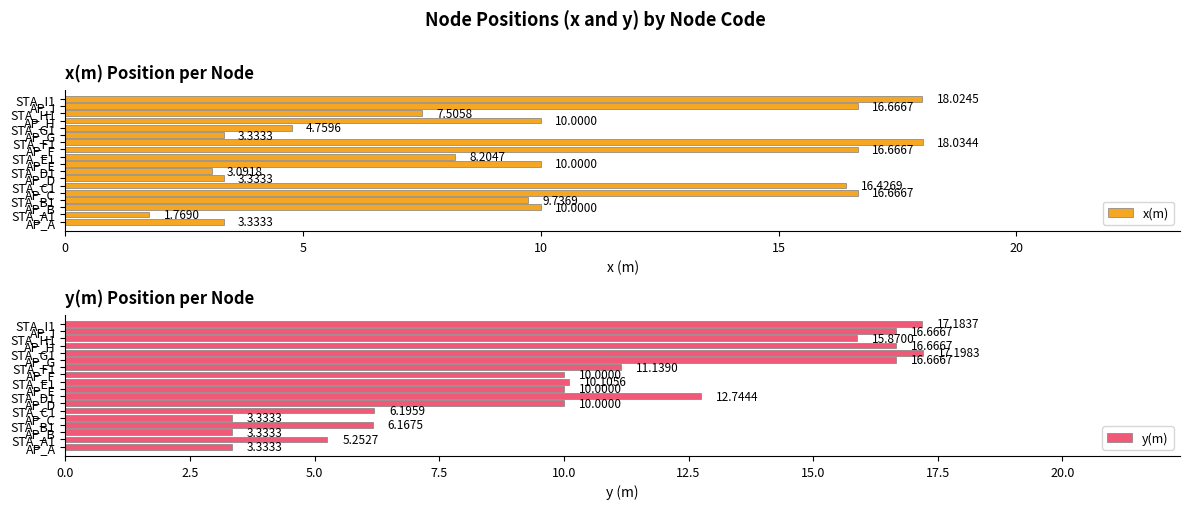

How many data points in y(m) are less than 10?

6